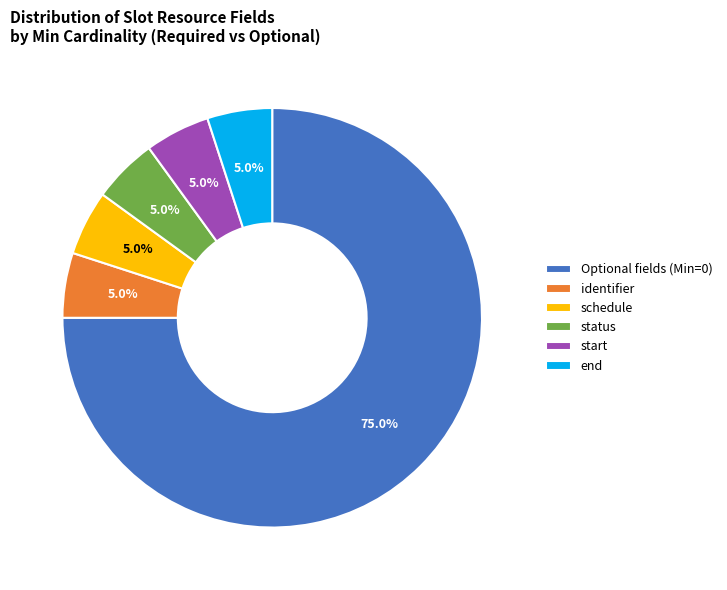

What portion of the pie excludes Optional fields (Min=0)?

25.0%